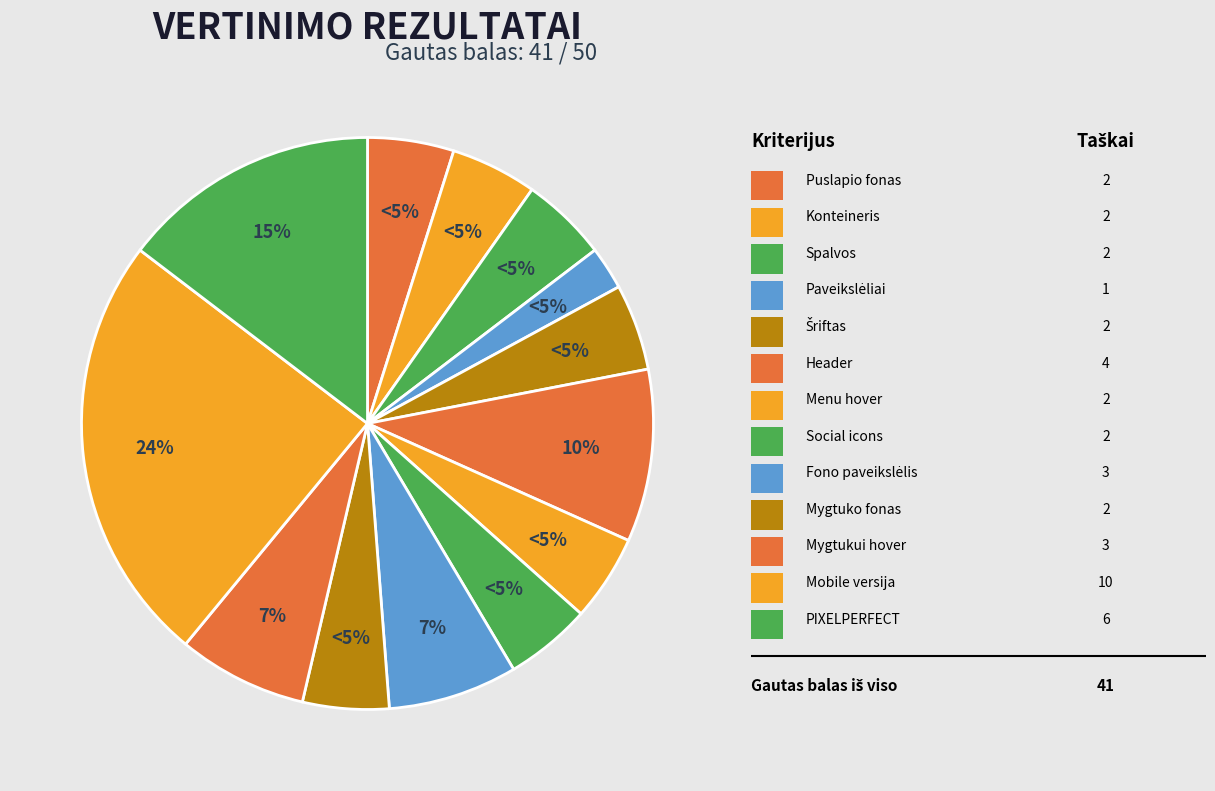

The Menu hover slice represents 16% of the pie. True or false?

False